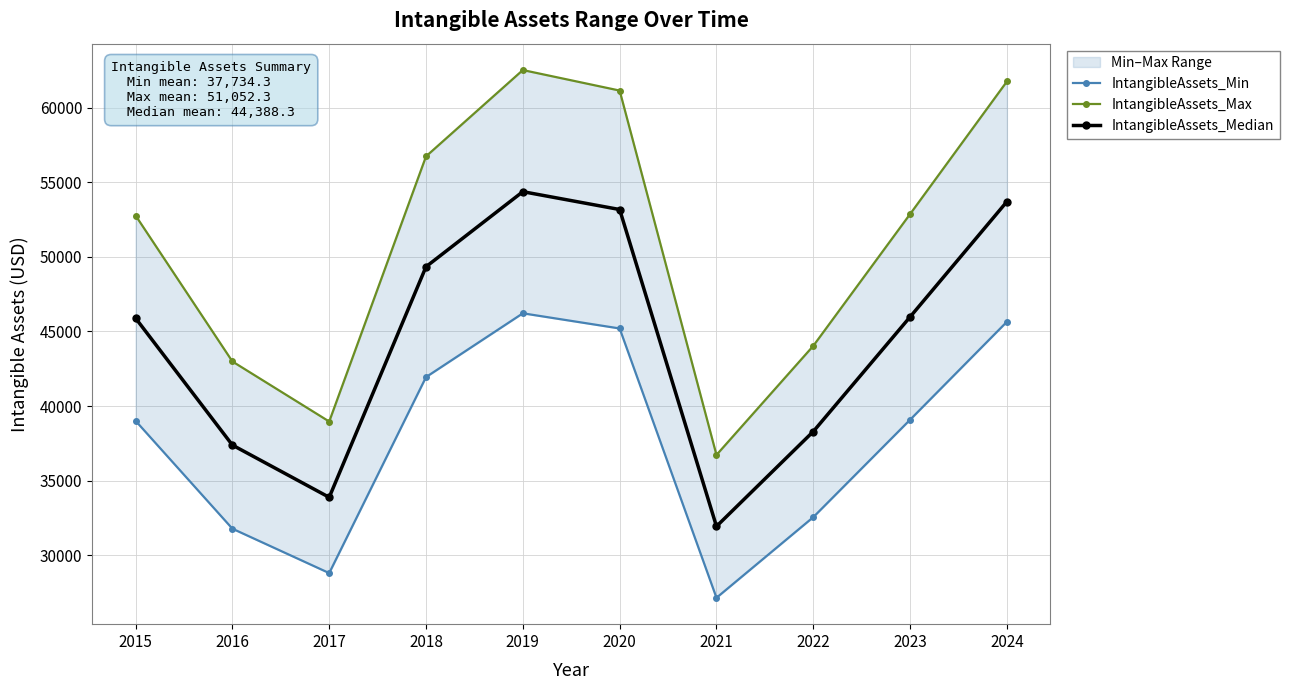

What is the maximum value for IntangibleAssets_Max?

62527.8